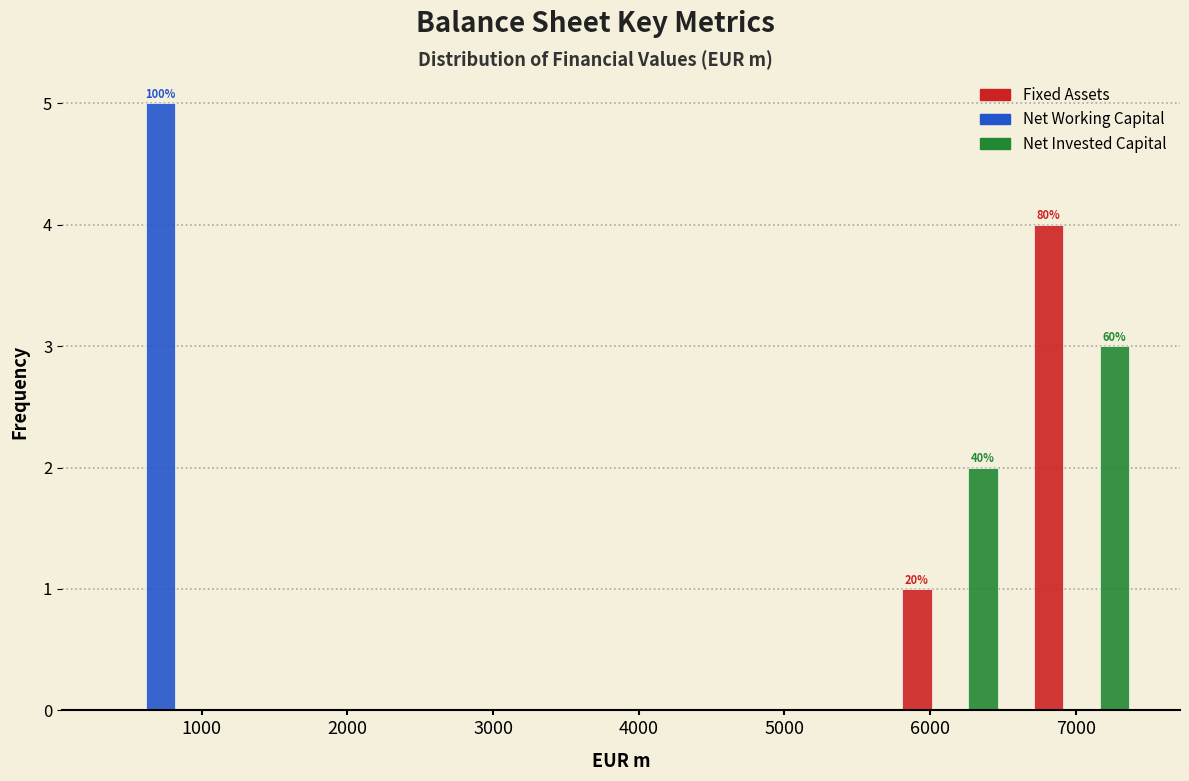

In the Net Working Capital series, which range on the x-axis has the tallest bar?

300 to 1200